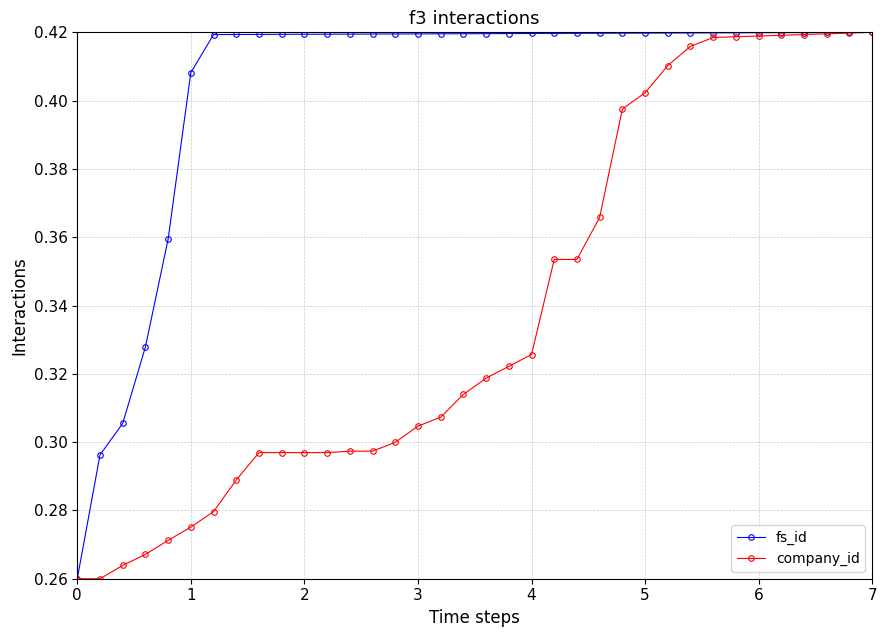

At how many categories does at least one series exceed 0?

36